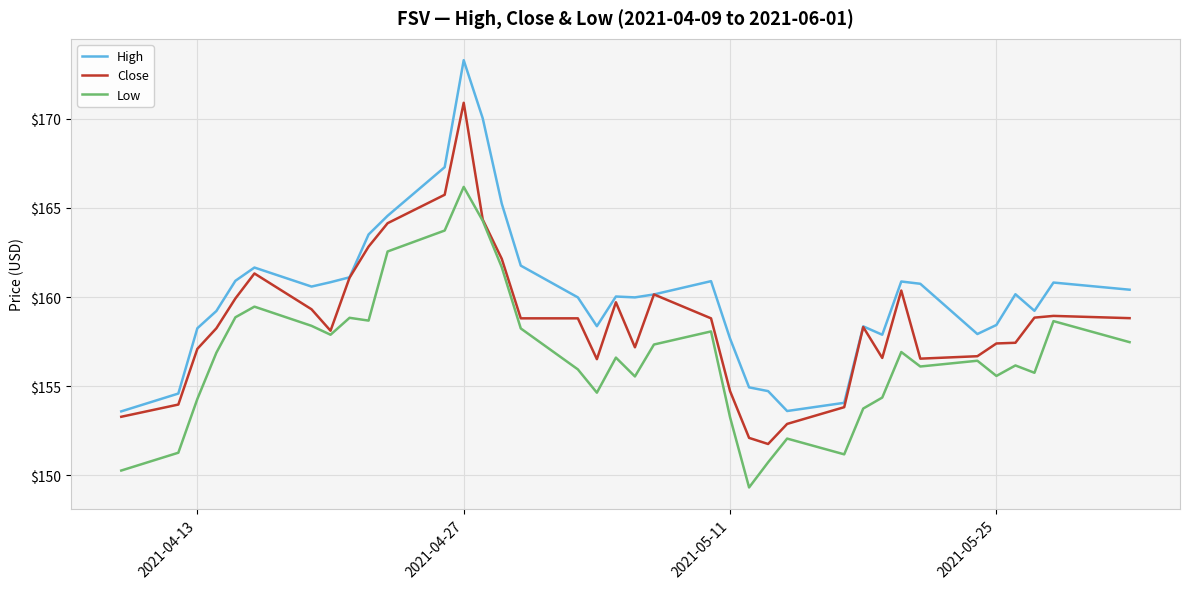

What is the highest value of the Low series?

166.2